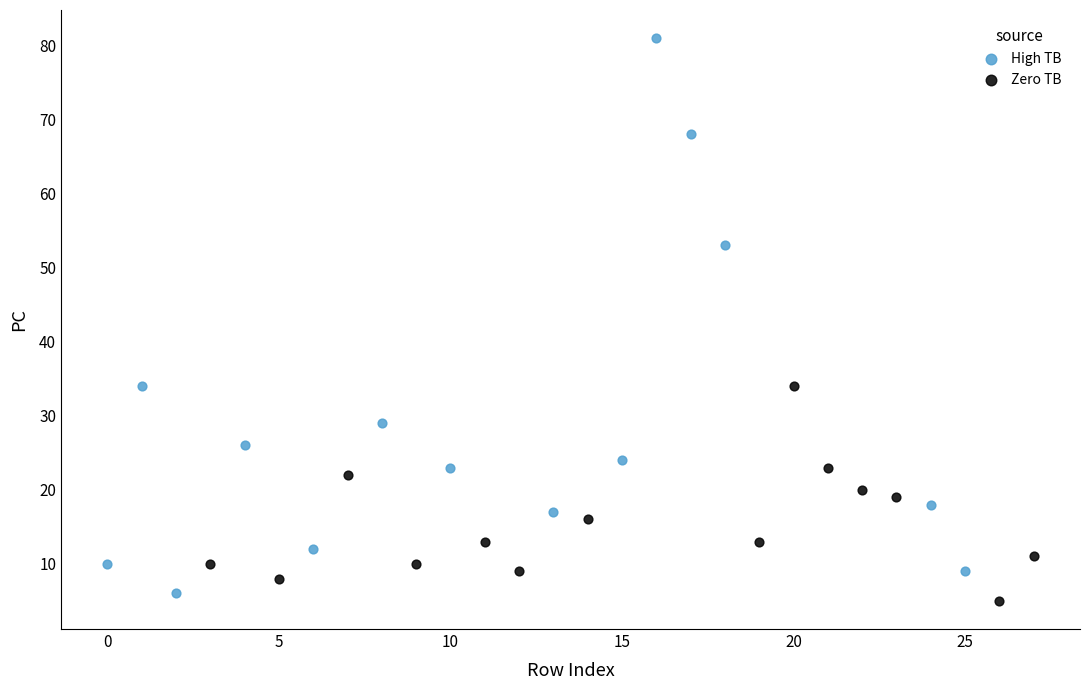

Which series has the widest spread of Y values?

High TB